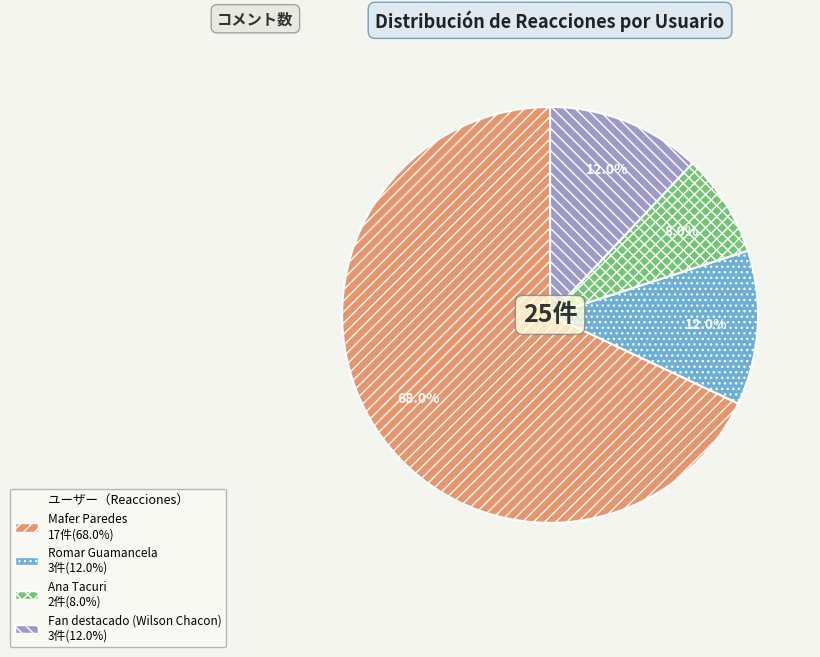

To the nearest percent, what is the combined percentage of Fan destacado (Wilson Chacon) and Mafer Paredes?

80%